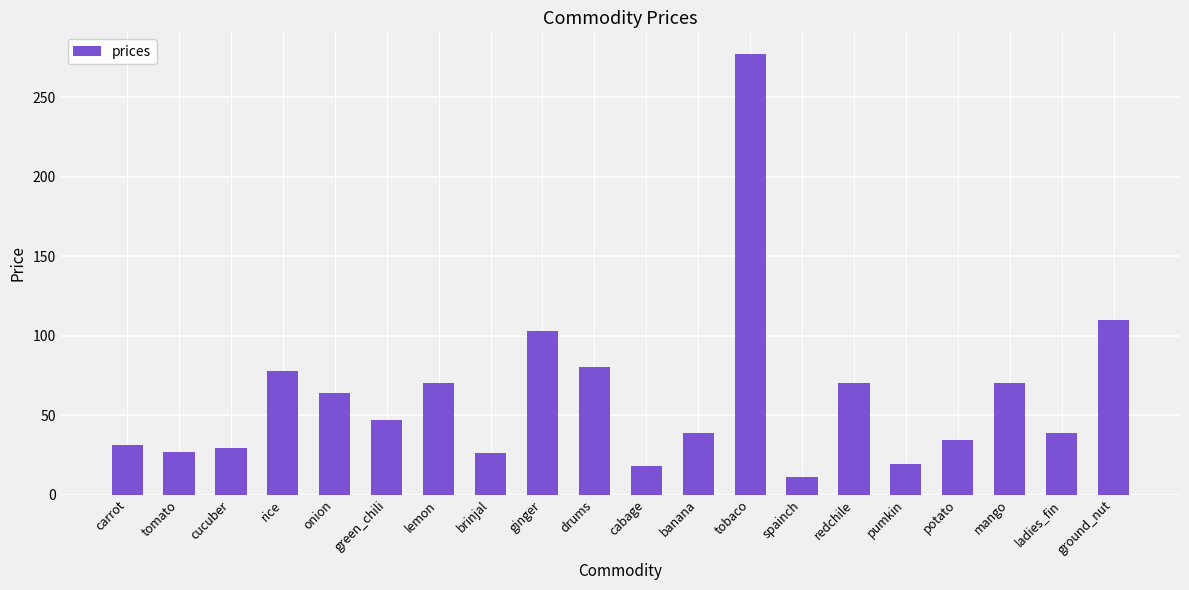

What is the minimum value shown in the chart?

11